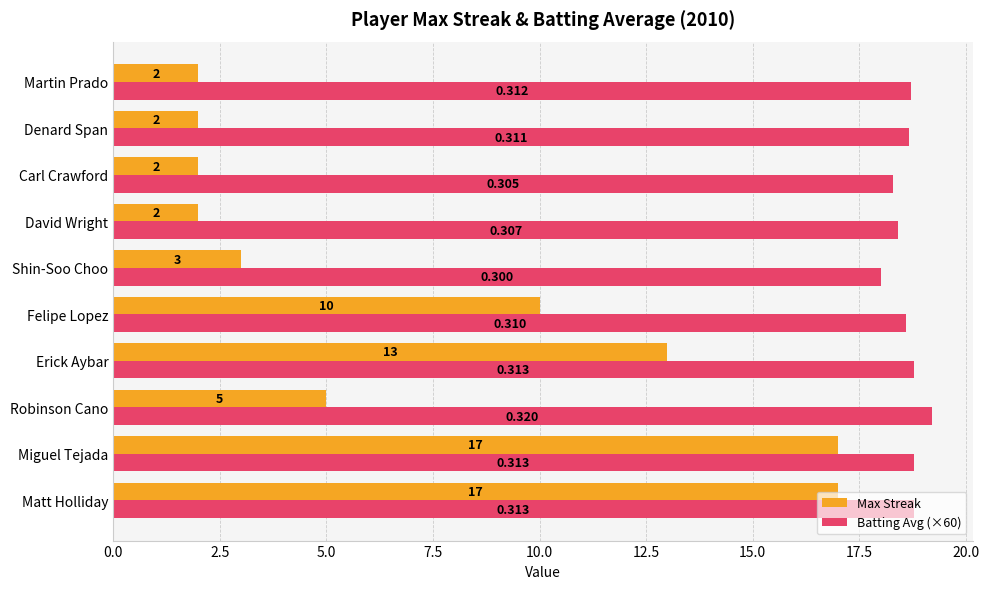

Which category has the highest value across all series?

Robinson Cano